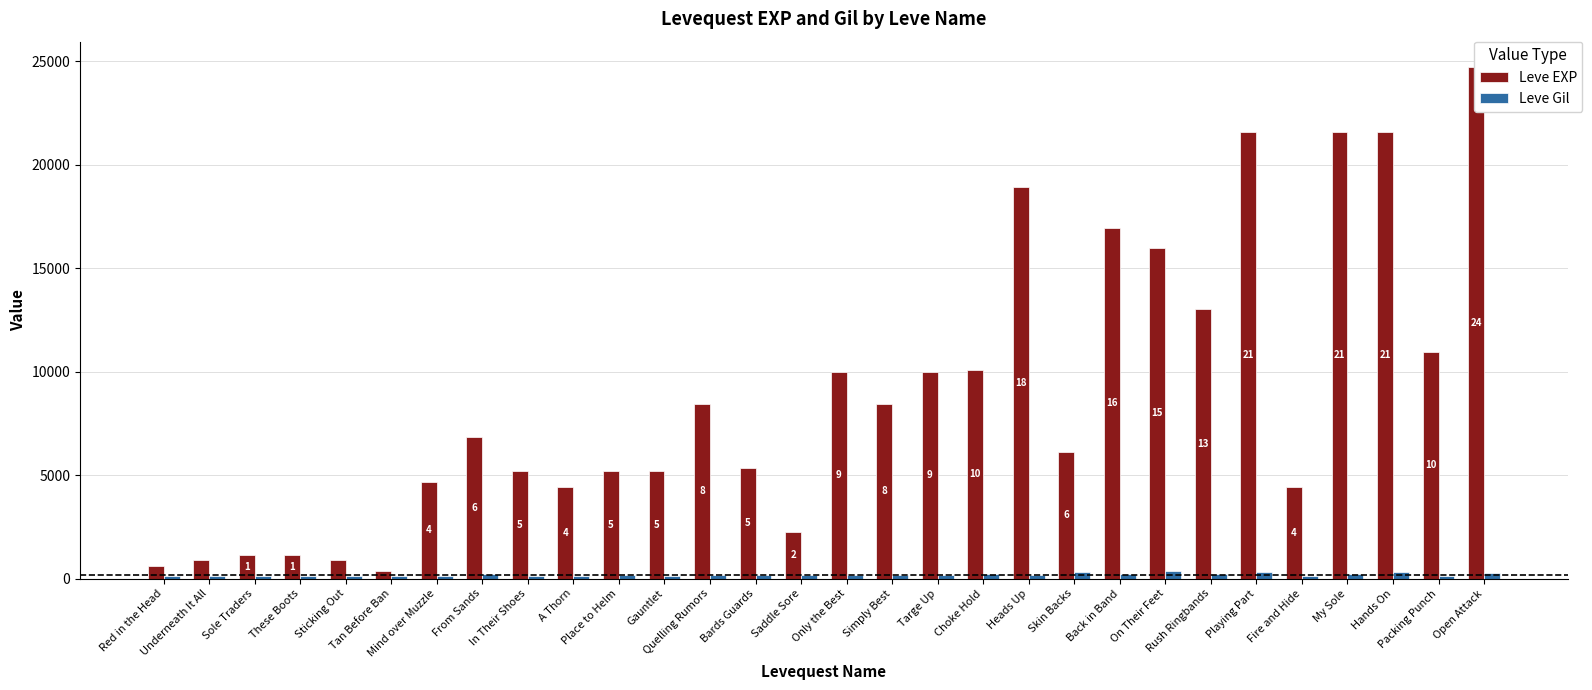

List the labels in order of Leve Gil value, smallest first.

Fire and Hide, Packing Punch, Red in the Head, Underneath It All, Sticking Out, Tan Before Ban, Sole Traders, These Boots, Mind over Muzzle, In Their Shoes, A Thorn, Gauntlet, Place to Helm, Bards Guards, Saddle Sore, Only the Best, Targe Up, Quelling Rumors, Simply Best, Heads Up, From Sands, Choke Hold, Back in Band, Rush Ringbands, My Sole, Open Attack, Skin Backs, Playing Part, Hands On, On Their Feet